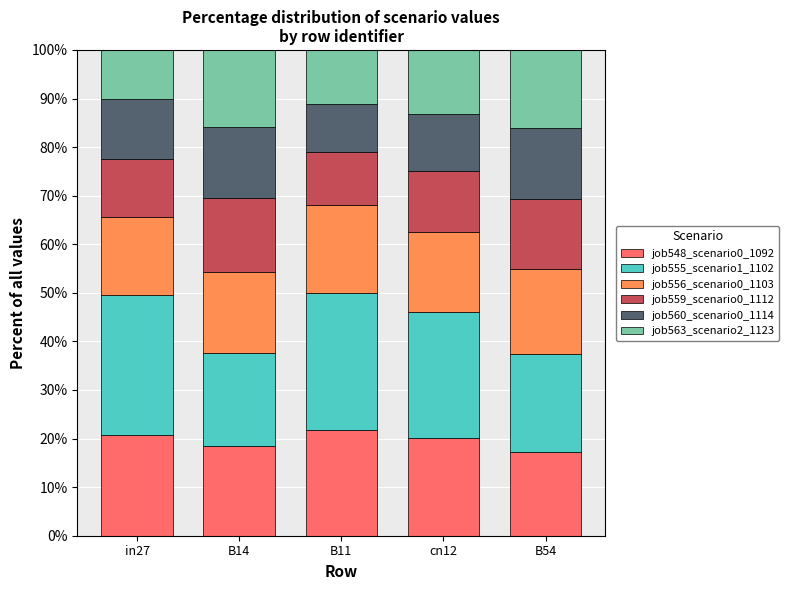

What is the maximum value for job548_scenario0_1092?

21.9